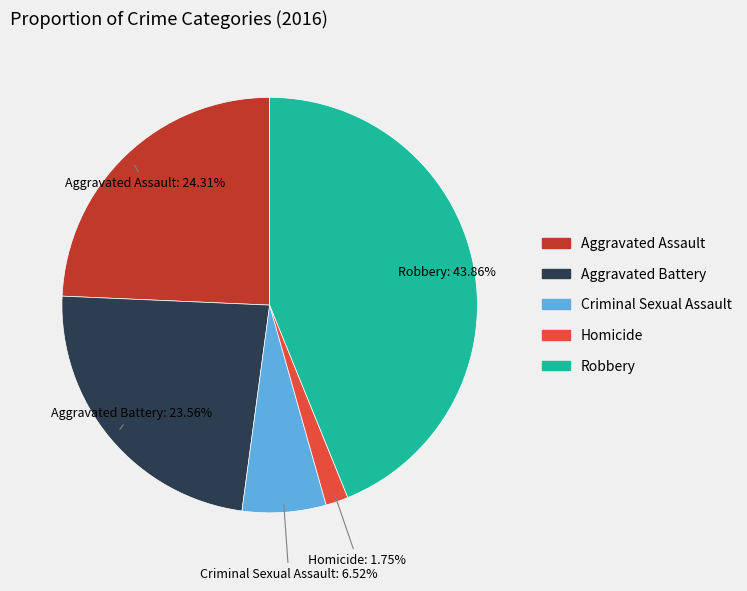

Approximately how many times larger is the value at Aggravated Battery compared to Aggravated Assault?

1.0